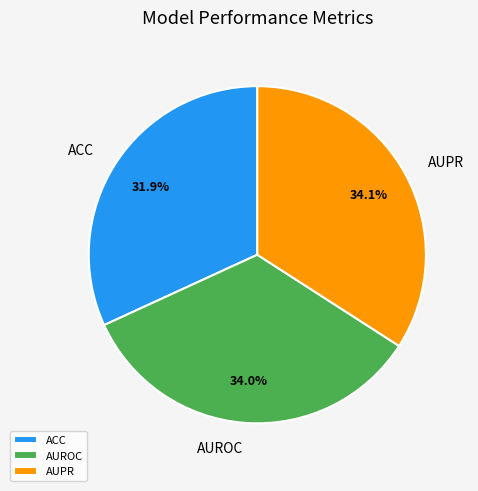

How many slices are in this pie chart?

3